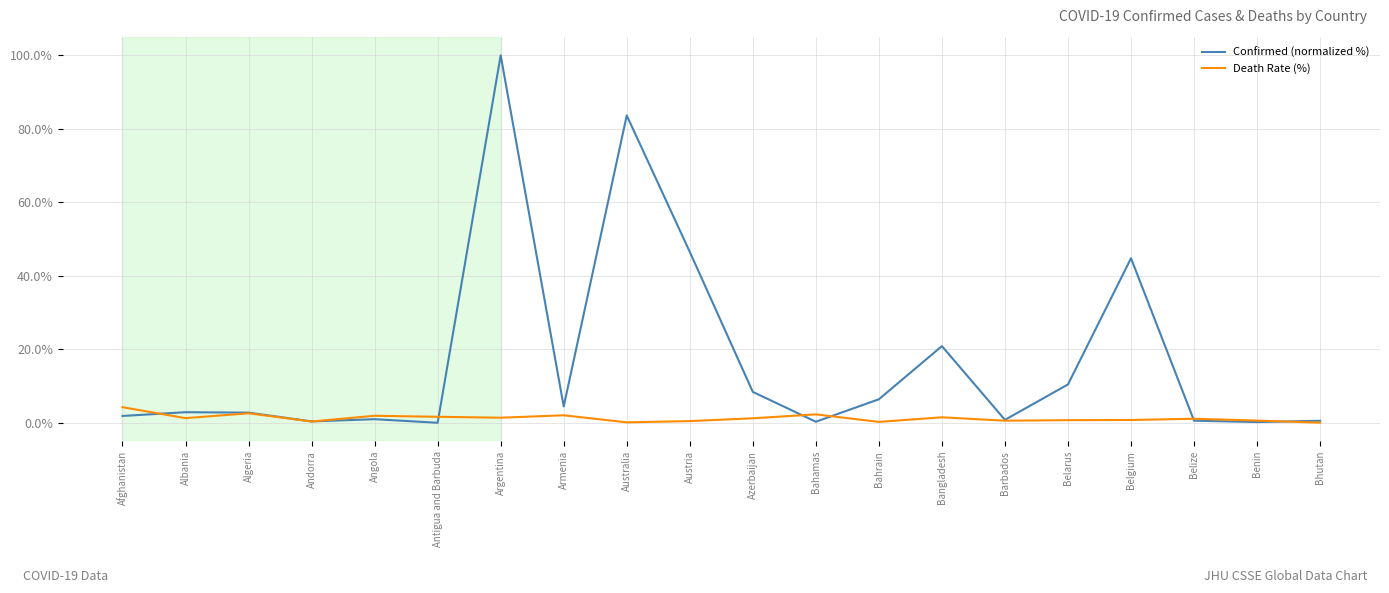

Which series has the widest spread of values?

Confirmed (normalized %)